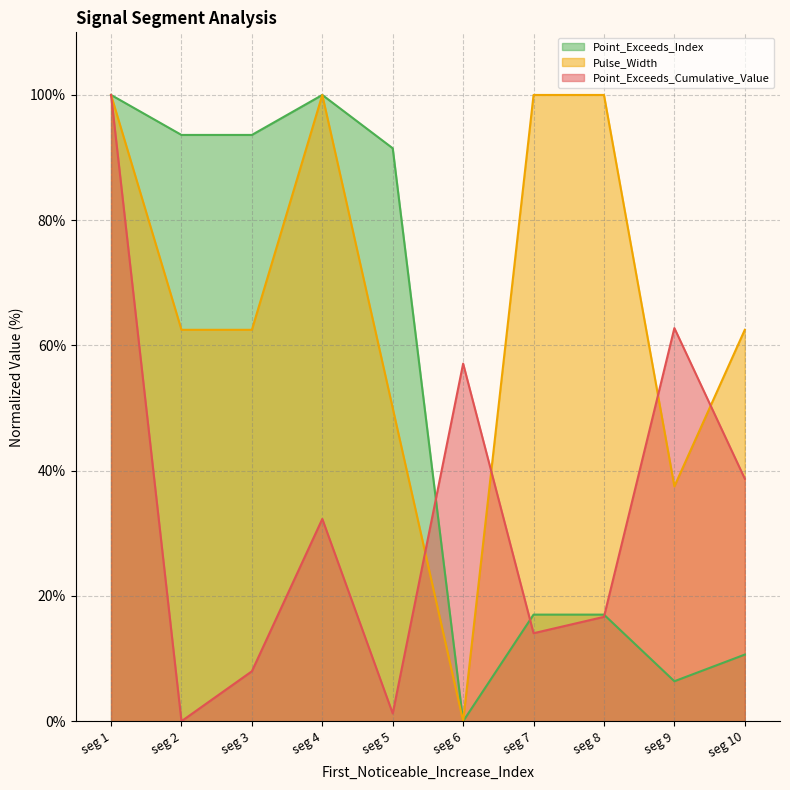

Reading right to left, what are all the values shown in this chart?

Point_Exceeds_Cumulative_Value: seg 10=38.7	seg 9=62.8	seg 8=16.7	seg 7=14.1	seg 6=57.1	seg 5=1.2	seg 4=32.3	seg 3=8.0	seg 2=0.0	seg 1=100.0
Pulse_Width: seg 10=62.5	seg 9=37.5	seg 8=100.0	seg 7=100.0	seg 6=0.0	seg 5=50.0	seg 4=100.0	seg 3=62.5	seg 2=62.5	seg 1=100.0
Point_Exceeds_Index: seg 10=10.6	seg 9=6.4	seg 8=17.0	seg 7=17.0	seg 6=0.0	seg 5=91.5	seg 4=100.0	seg 3=93.6	seg 2=93.6	seg 1=100.0